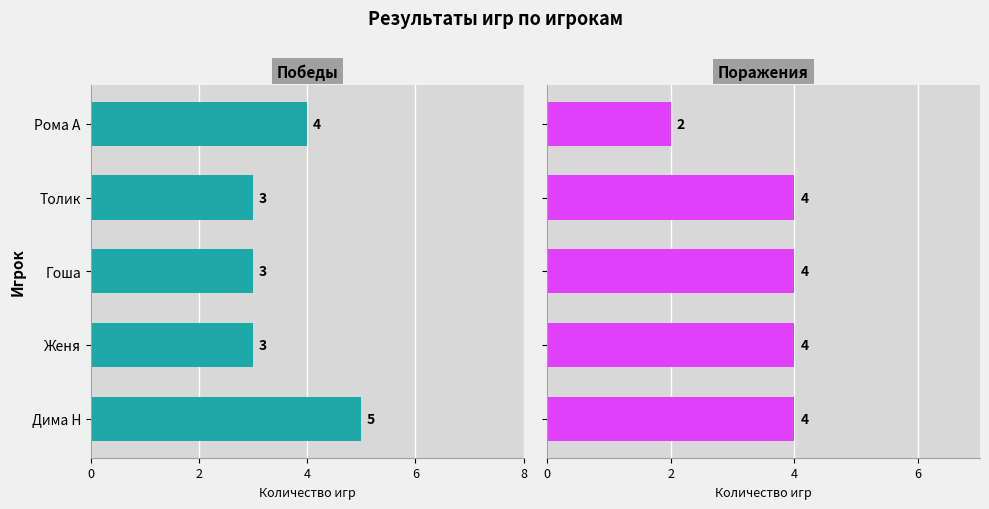

What is the highest value of the Поражения series?

4